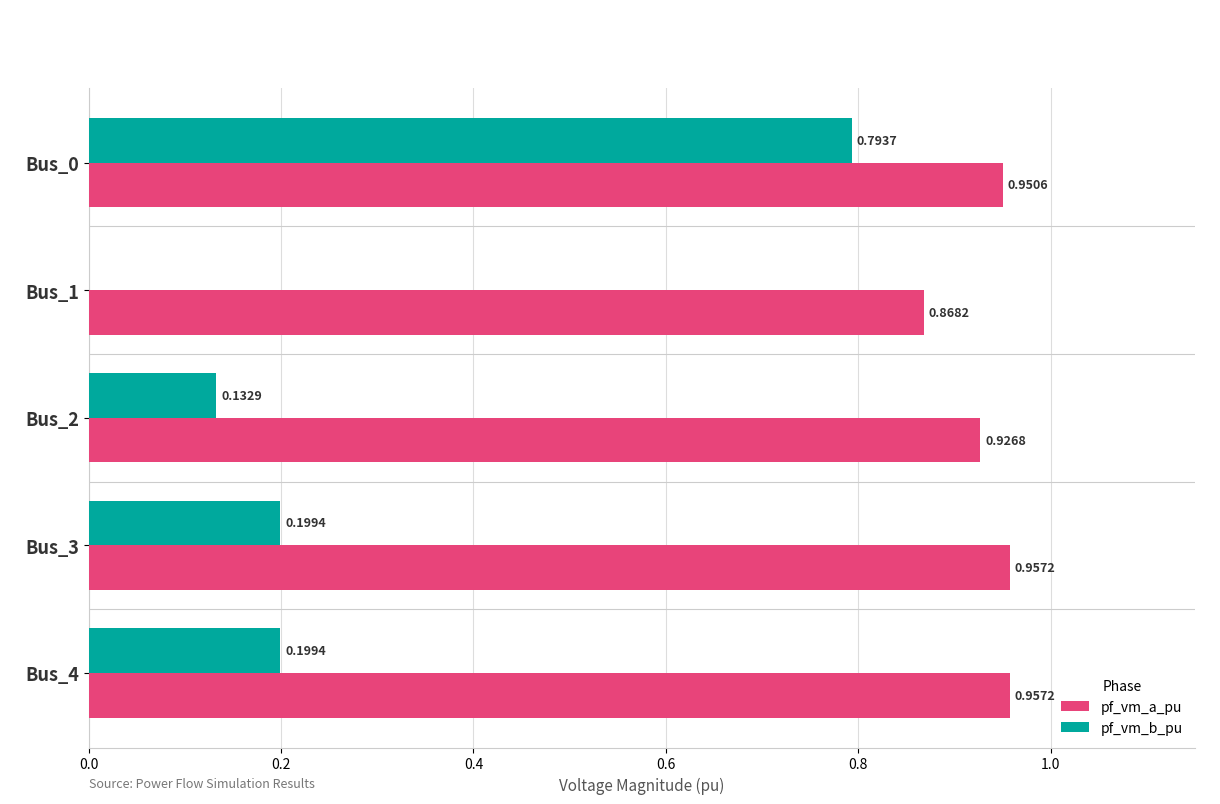

What is the sum of all pf_vm_a_pu values?

4.7